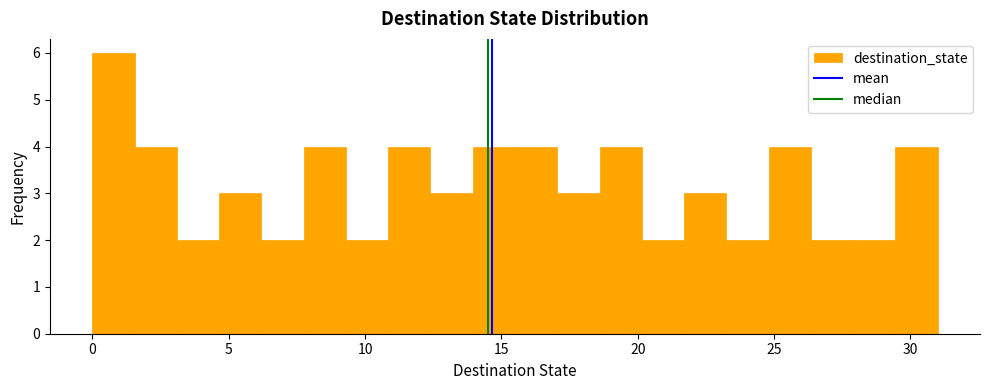

Read against the x-axis, roughly where is the centre of the tallest bar?

1.0